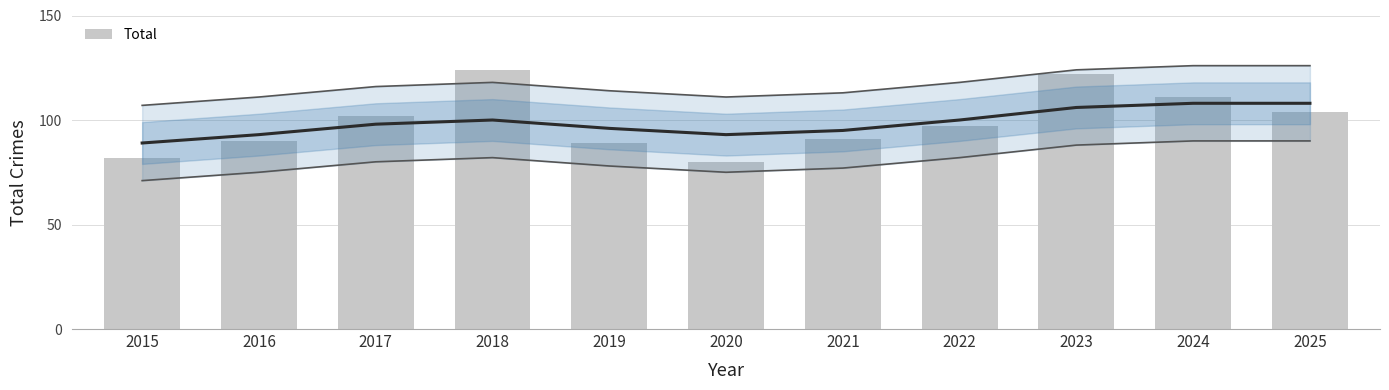

Reading right to left, transcribe all the data shown in this chart.

2025=104	2024=111	2023=122	2022=97	2021=91	2020=80	2019=89	2018=124	2017=102	2016=90	2015=82